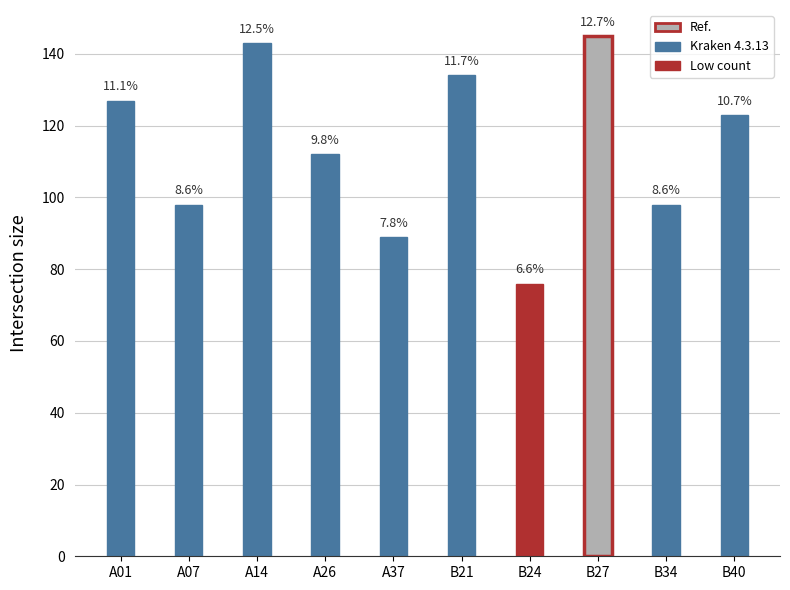

How many bars are there in total?

10